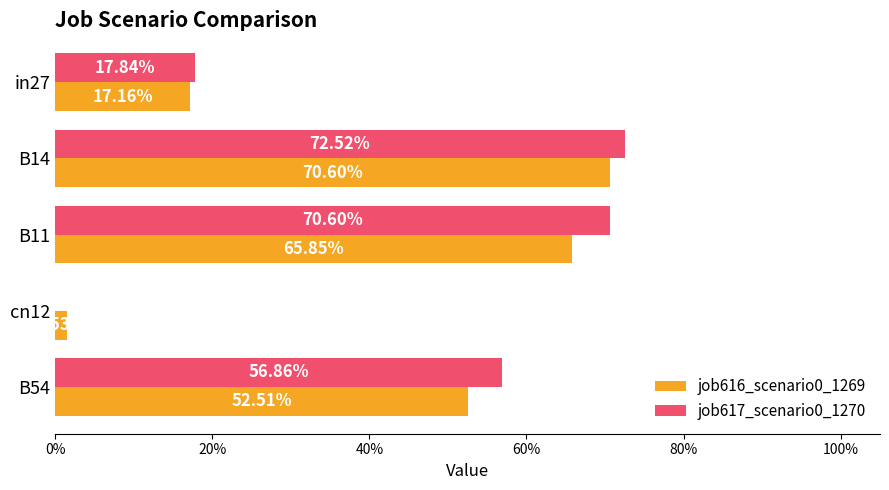

Which series has the largest total across all categories?

job617_scenario0_1270